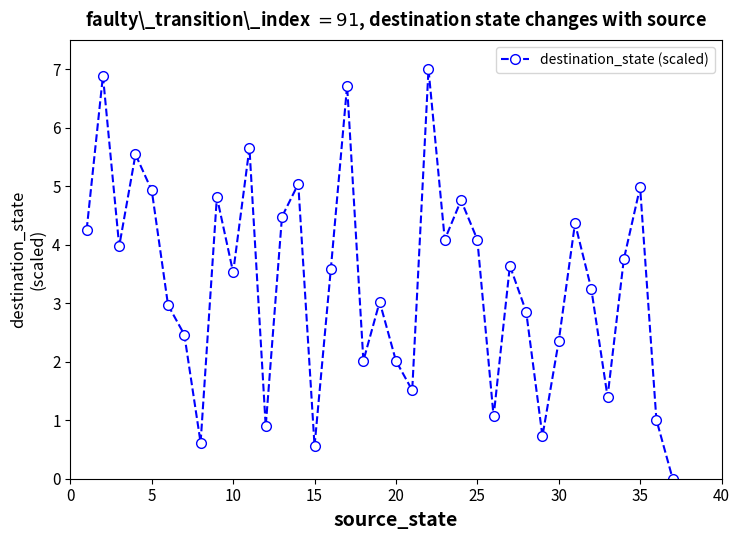

What is the sum of all values?

124.8